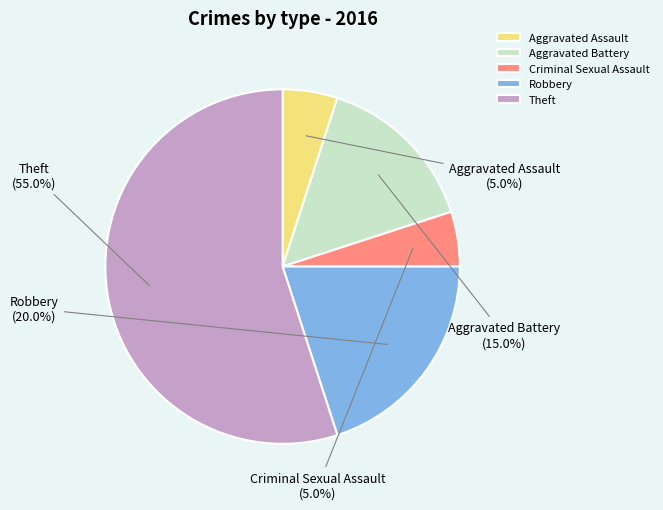

What percentage is the Aggravated Battery slice, to the nearest percent?

15%